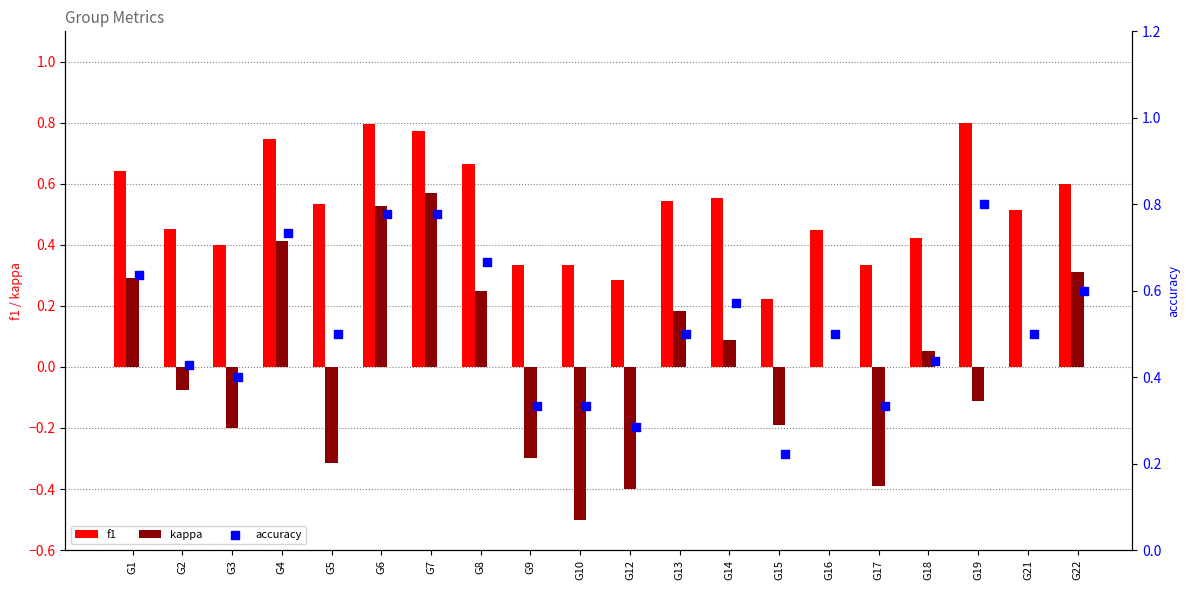

The value of kappa at G19 is -0.1. True or false?

True